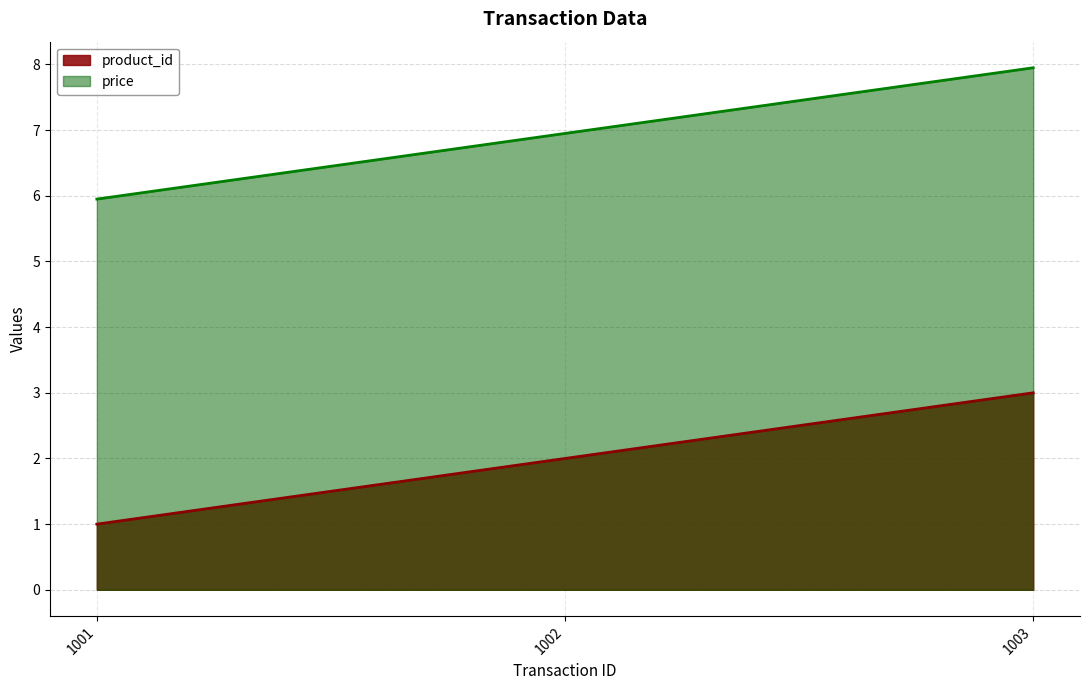

What is the average value of the product_id series?

2.0